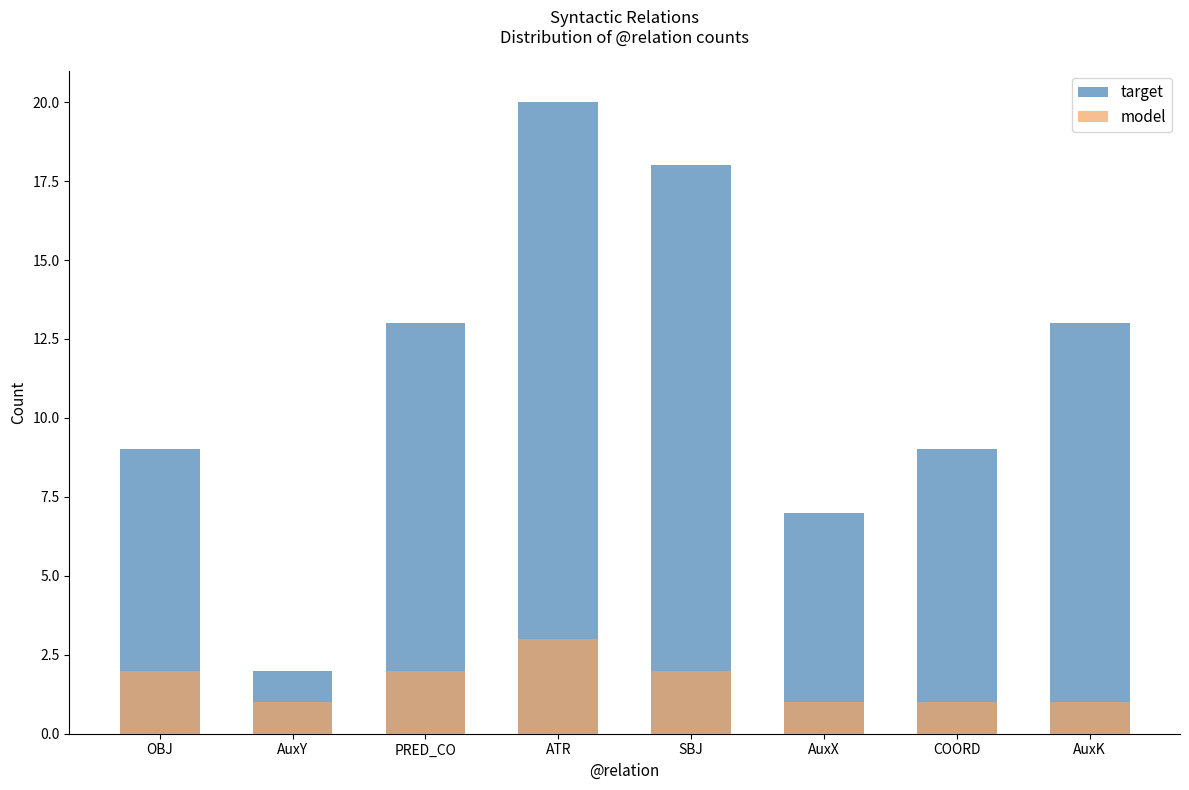

What position from the right is OBJ?

8